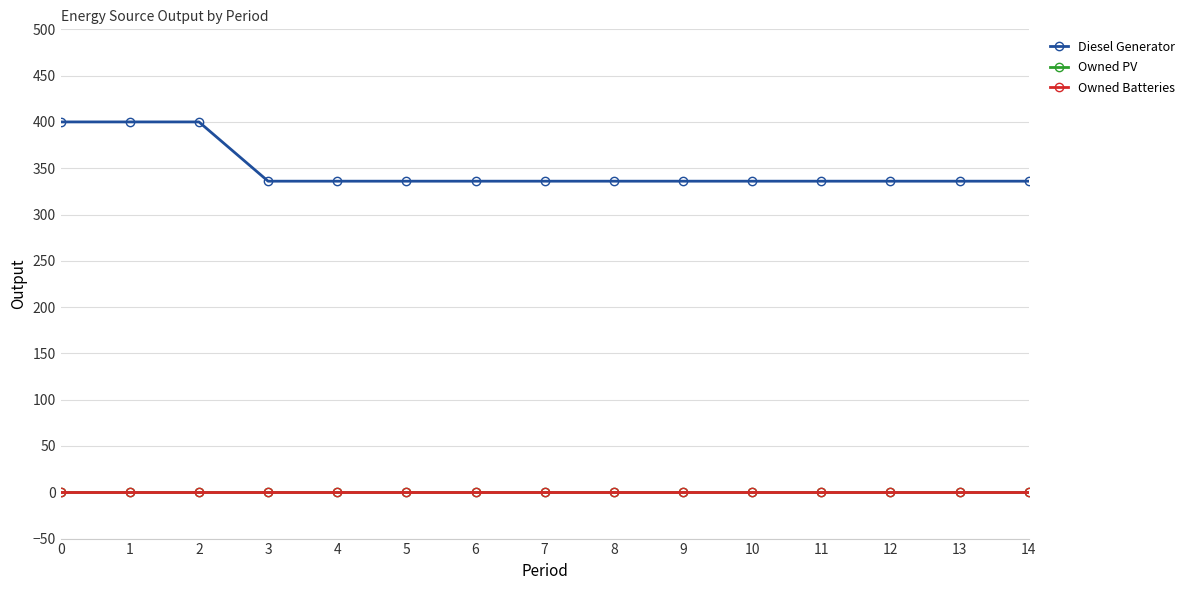

True or false: Owned Batteries and Diesel Generator intersect in this chart.

False